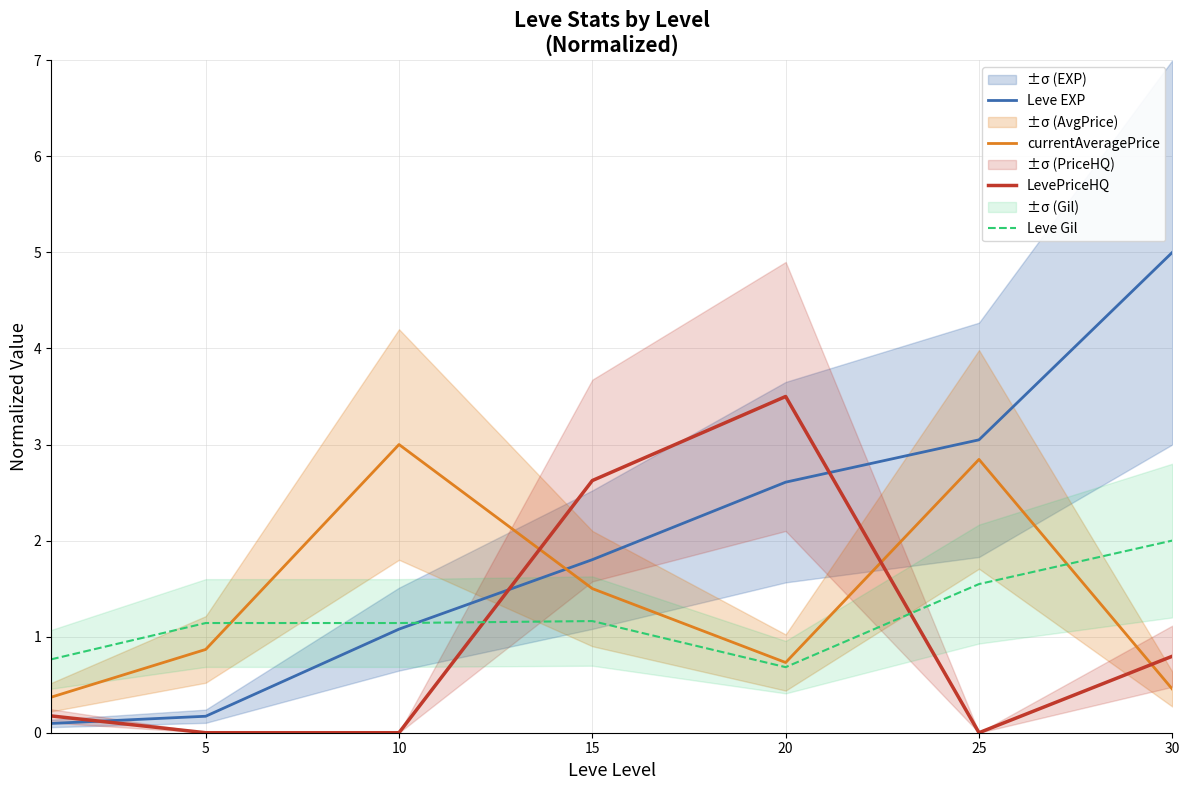

What is the difference between the maximum and minimum values in the Leve Gil series?

1.3